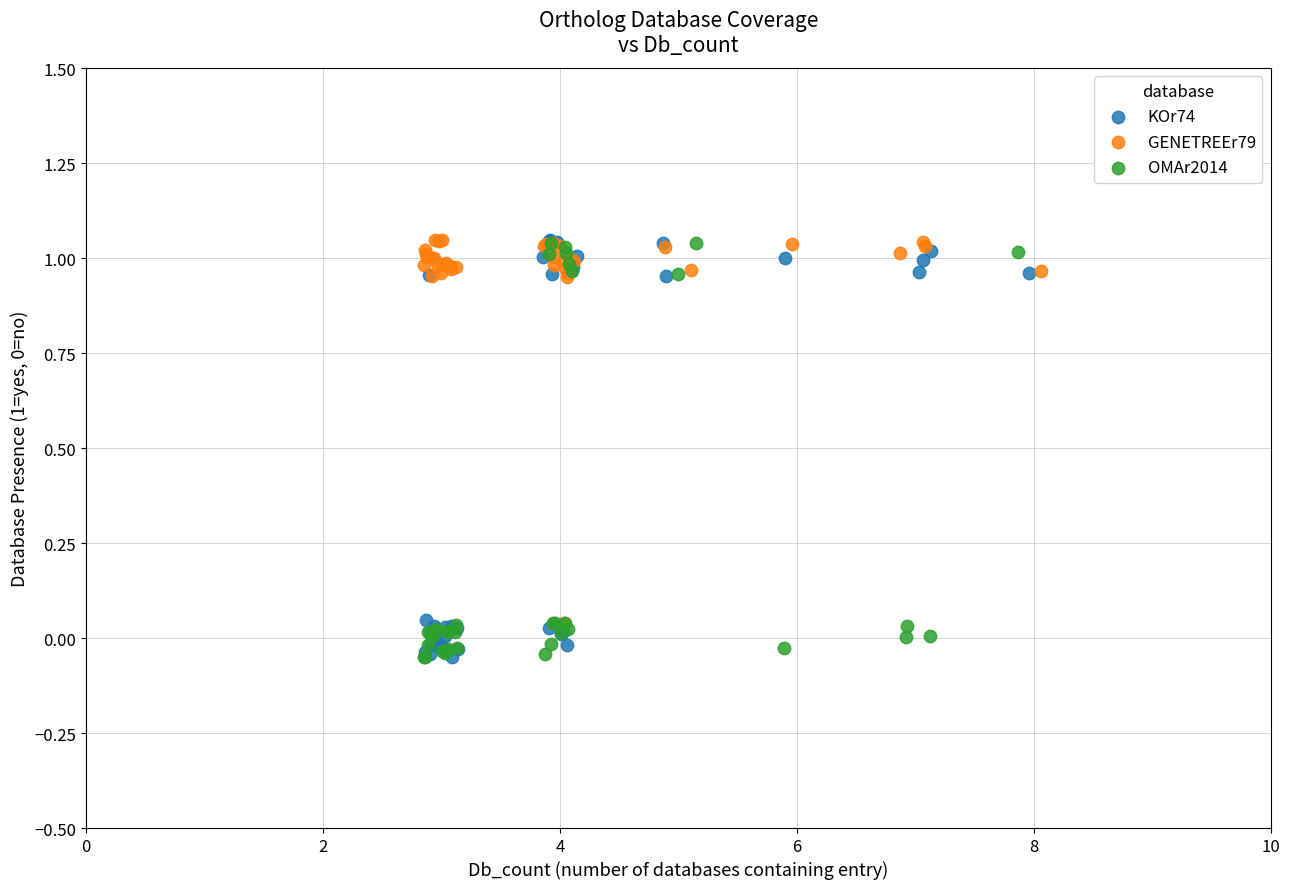

What are all the series names shown in the legend?

KOr74, GENETREEr79, OMAr2014